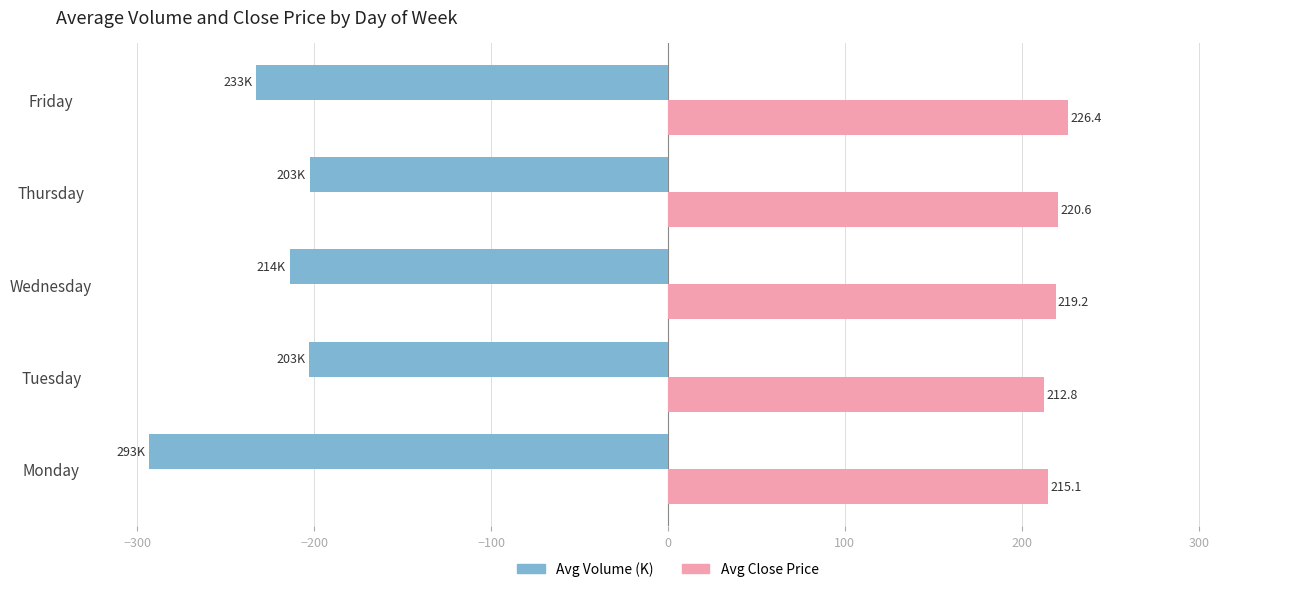

List the series in order of their overall mean, lowest first.

Avg Volume (K), Avg Close Price